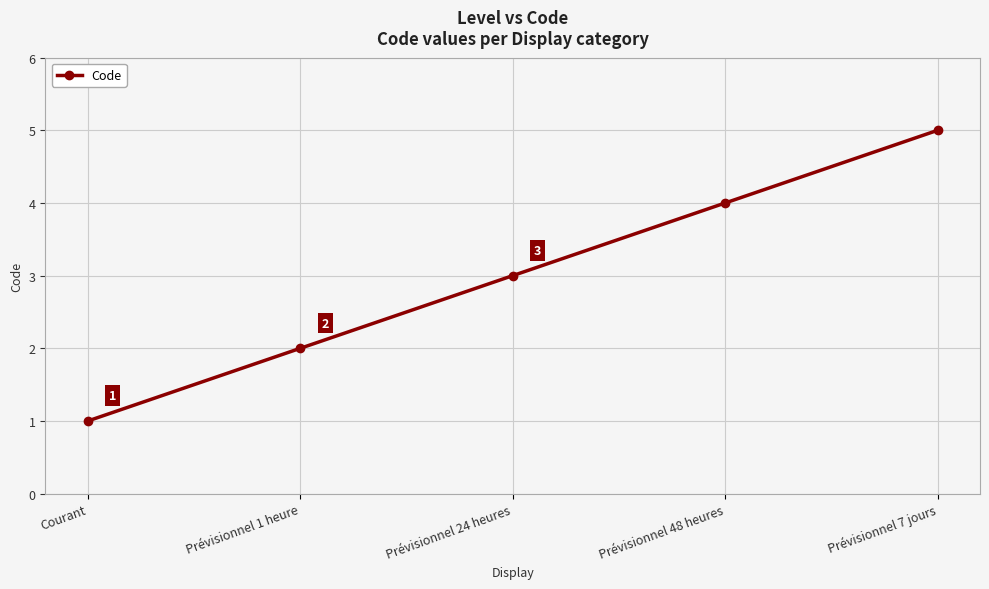

True or false: there are more than 1 points higher than both neighbors.

False